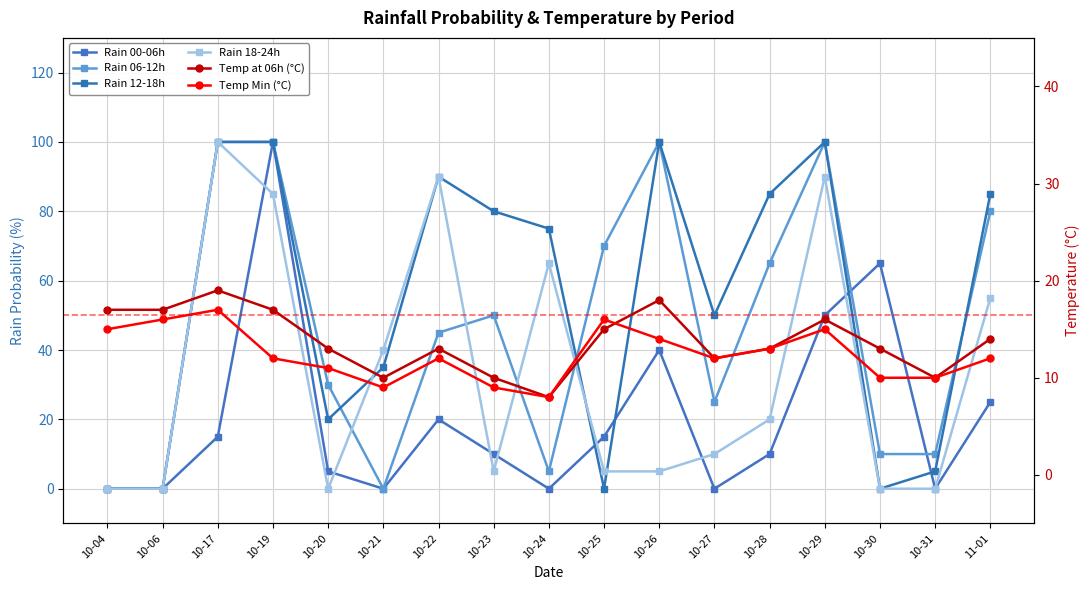

Is it true that Rain 12-18h equals 0 at 10-06?

True